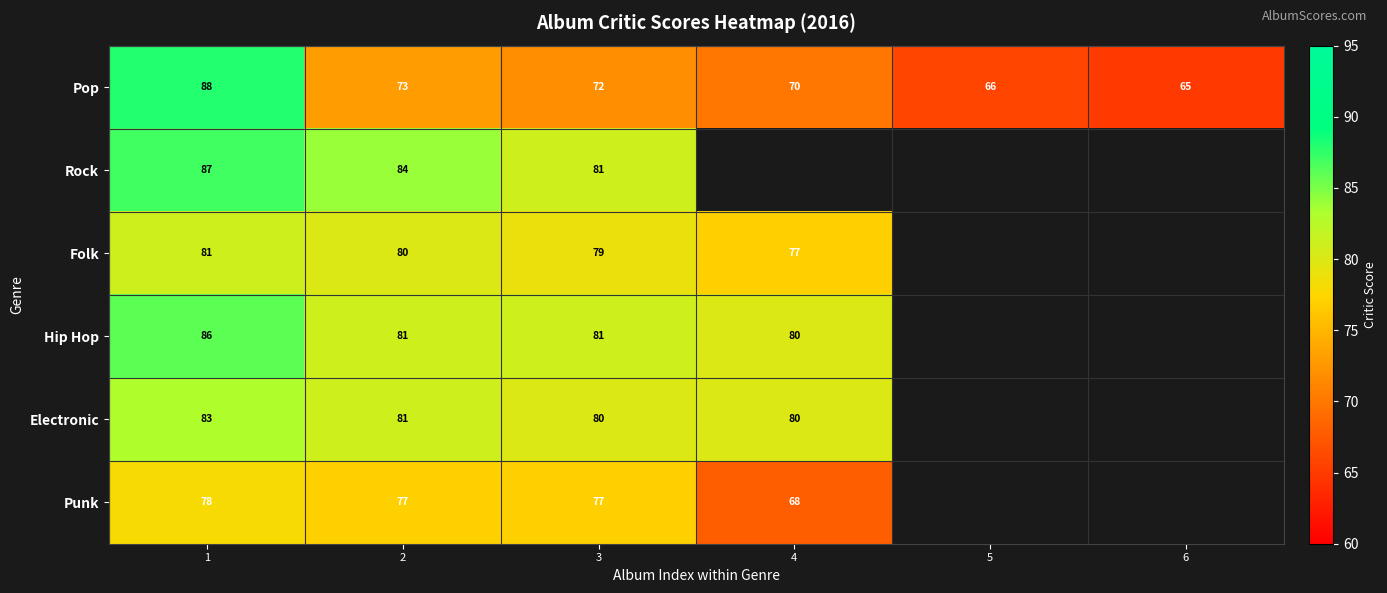

The Punk series shows 35.4 at 2. True or false?

False